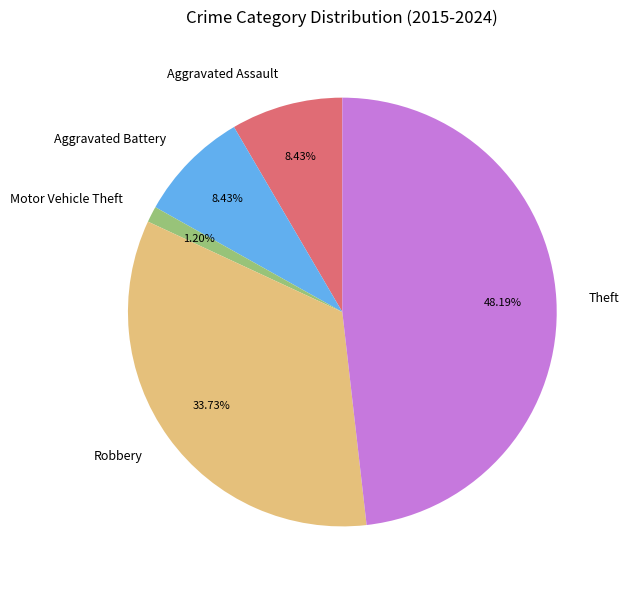

To the nearest percent, what is the average slice percentage?

20%